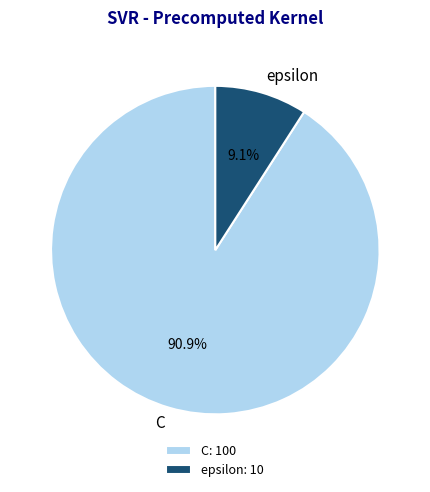

Between epsilon and C, which is larger?

C